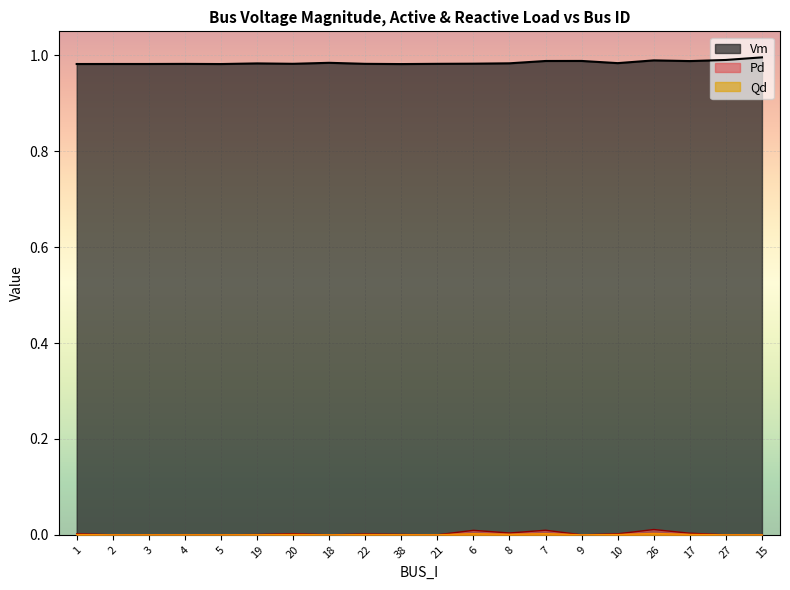

Which series has the largest range (max minus min)?

Vm